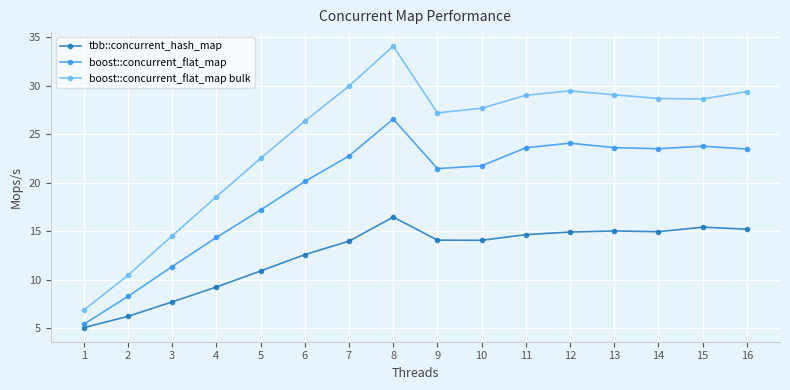

What value does the tbb::concurrent_hash_map series have at 2?

6.2